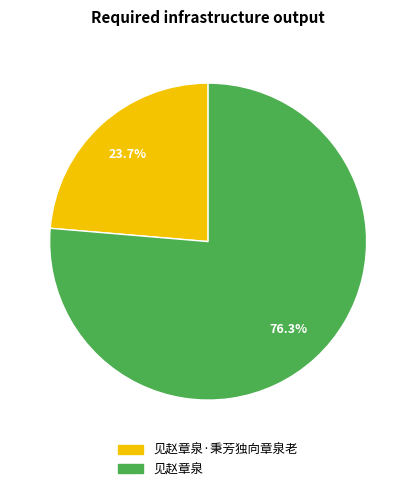

Count the number of slices in the pie.

2